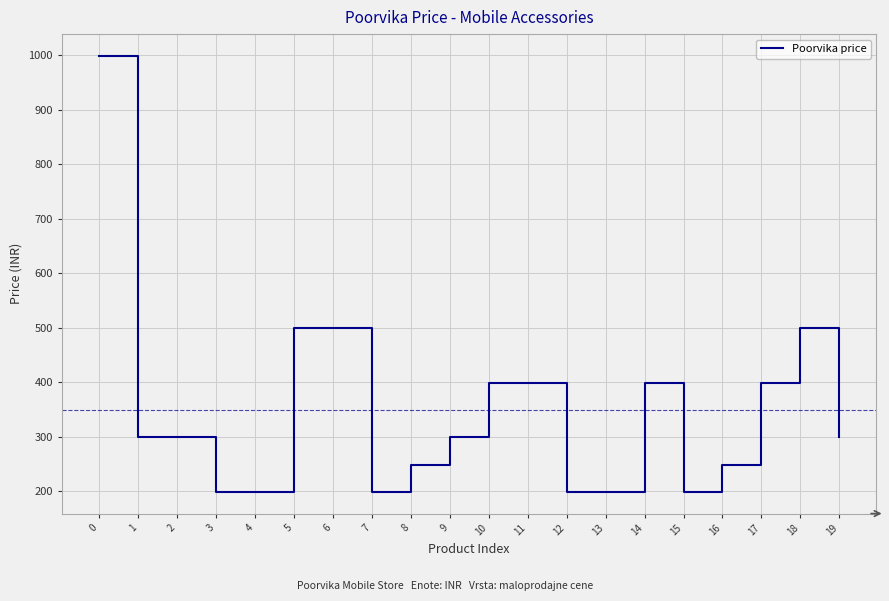

Reading left to right, what are all the values shown in this chart?

0=999	1=299	2=299	3=199	4=199	5=499	6=499	7=199	8=249	9=299	10=399	11=399	12=199	13=199	14=399	15=199	16=249	17=399	18=499	19=299